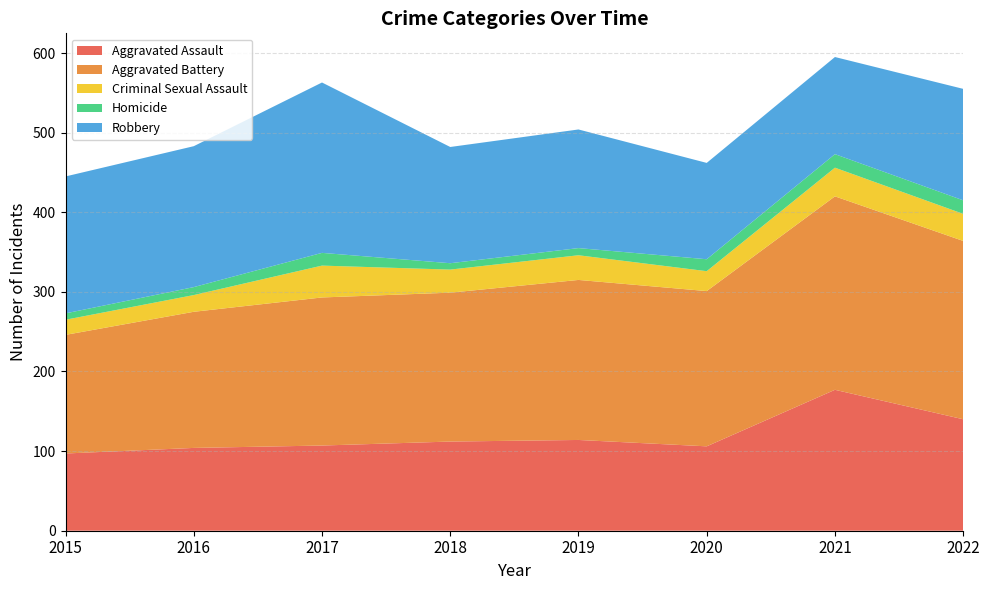

Reading right to left, transcribe all the data shown in this chart.

Aggravated Assault: 2022=140	2021=177	2020=106	2019=114	2018=112	2017=107	2016=104	2015=97
Aggravated Battery: 2022=224	2021=243	2020=195	2019=201	2018=187	2017=186	2016=171	2015=149
Criminal Sexual Assault: 2022=34	2021=36	2020=25	2019=31	2018=29	2017=40	2016=21	2015=19
Homicide: 2022=17	2021=17	2020=15	2019=9	2018=8	2017=16	2016=10	2015=8
Robbery: 2022=140	2021=122	2020=121	2019=149	2018=146	2017=214	2016=177	2015=172